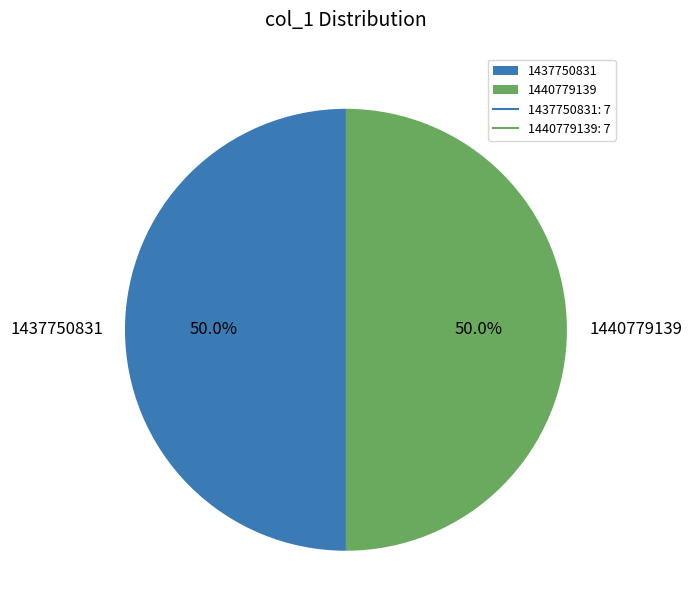

What is the ratio of the value at 1437750831 to the value at 1440779139?

1.0